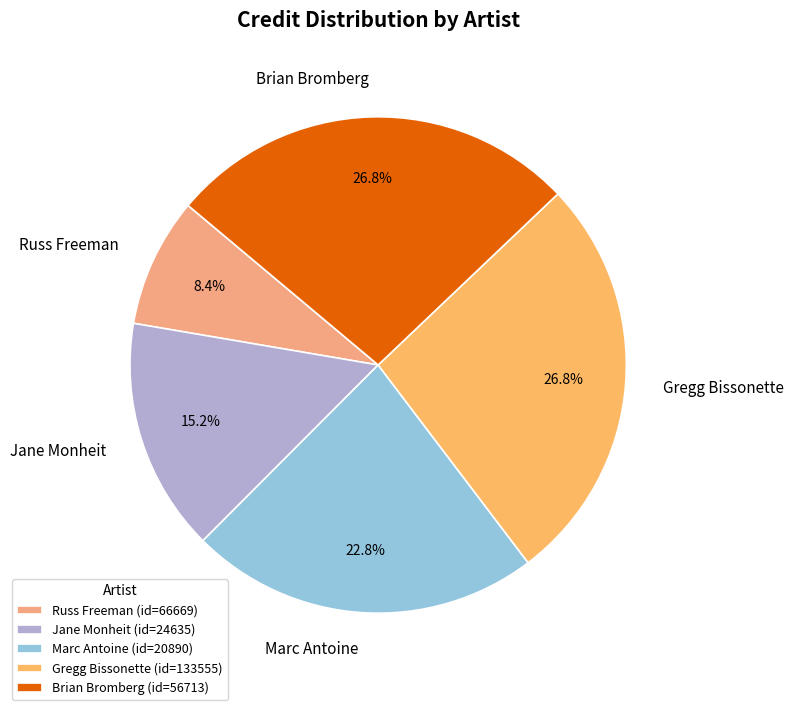

What percentage is NOT represented by Gregg Bissonette?

73.2%